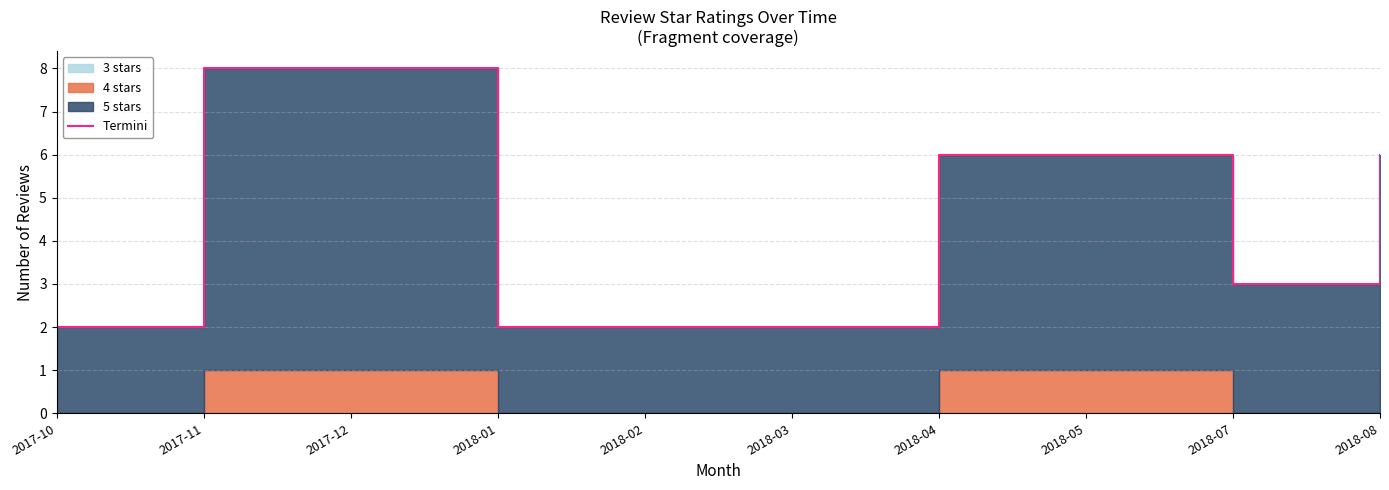

Where is the first local minimum?

2018-07